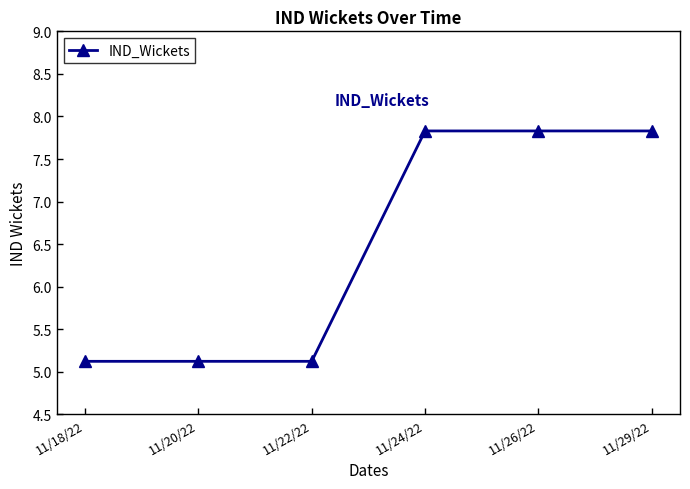

What is the difference between the values at 11/22/22 and 11/26/22?

2.7